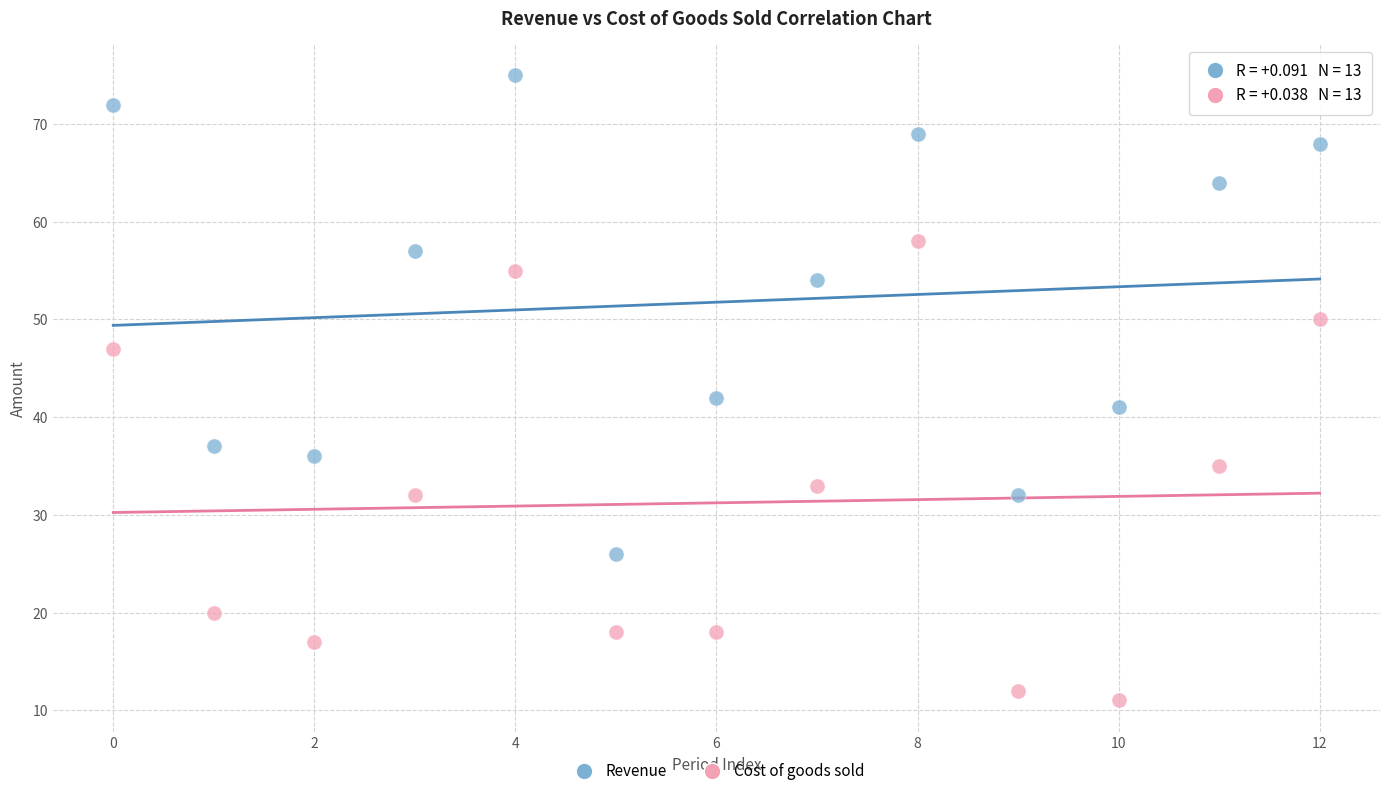

What are all the series names shown in the legend?

Revenue, Cost of goods sold